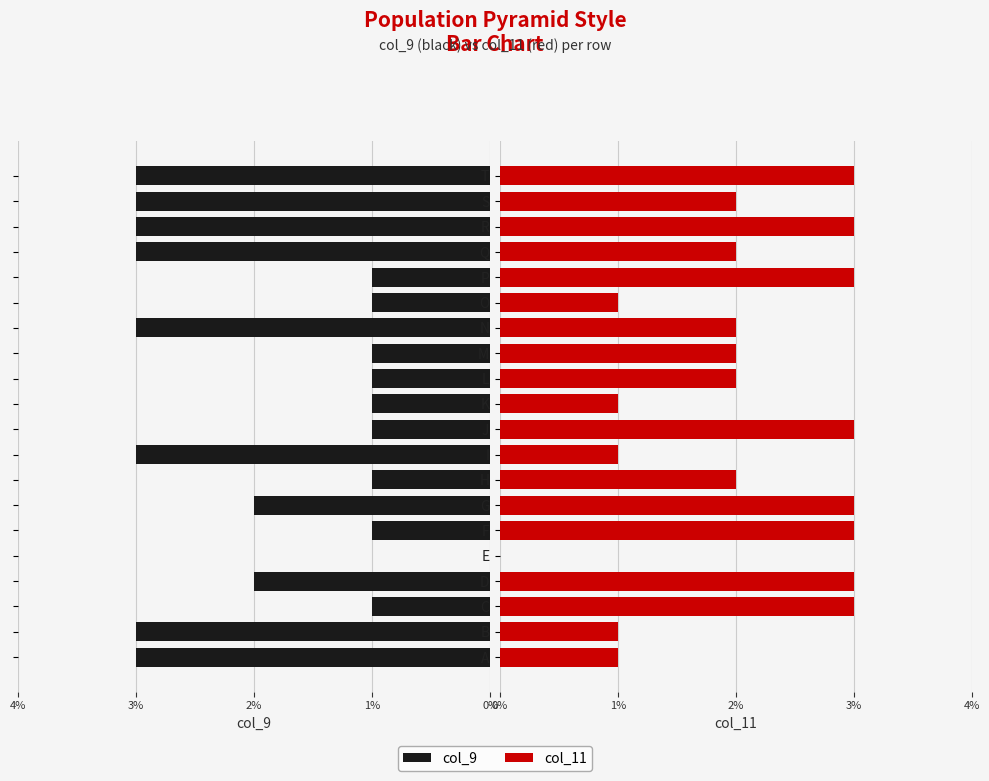

What is the value of the col_9 bar at the 2nd from the left?

3